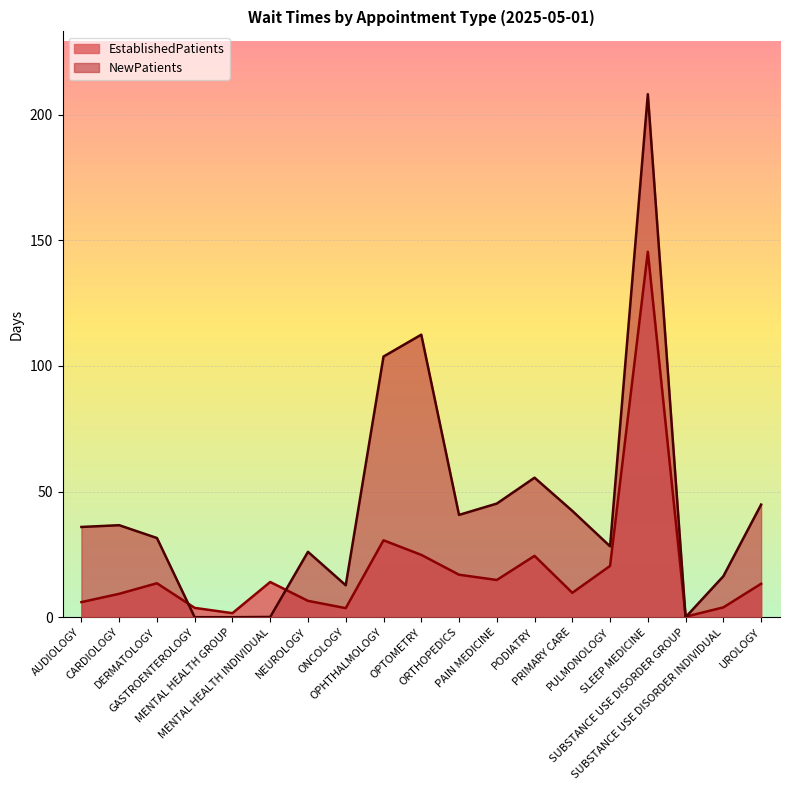

Which label corresponds to the smallest value in the chart?

GASTROENTEROLOGY